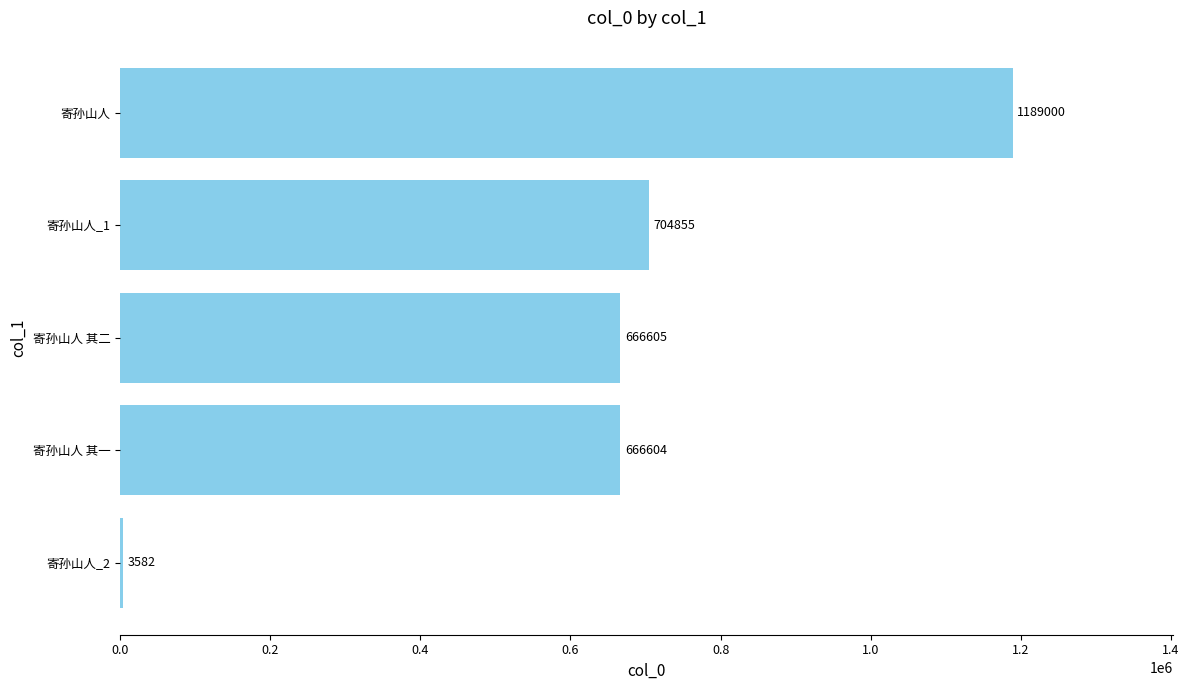

Where is the data nearest to the value 596291?

寄孙山人 其一